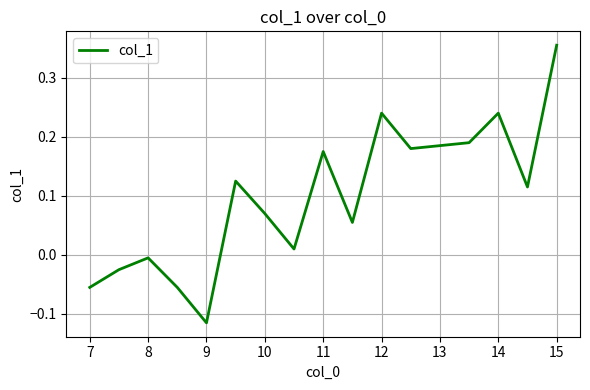

Does the chart have visible grid lines?

Yes